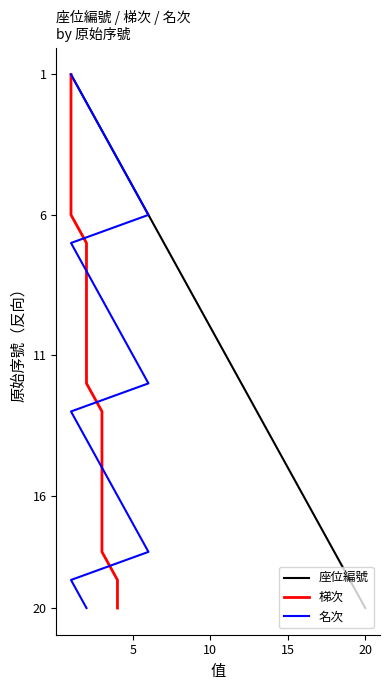

How many series are shown in this chart?

3